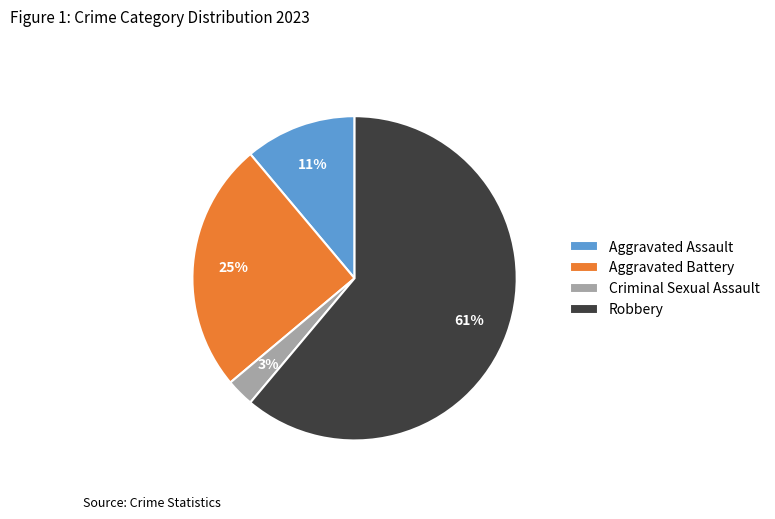

What is the smallest slice in the pie chart?

Criminal Sexual Assault